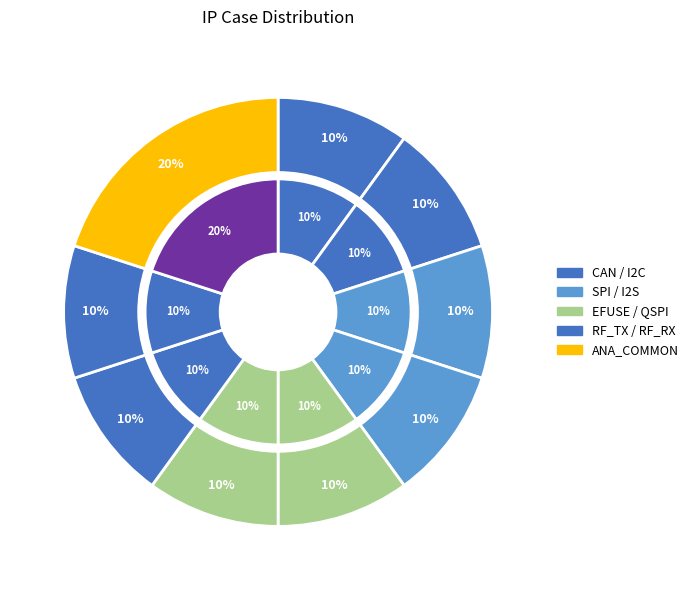

Which has a higher value, SPI or CAN?

SPI